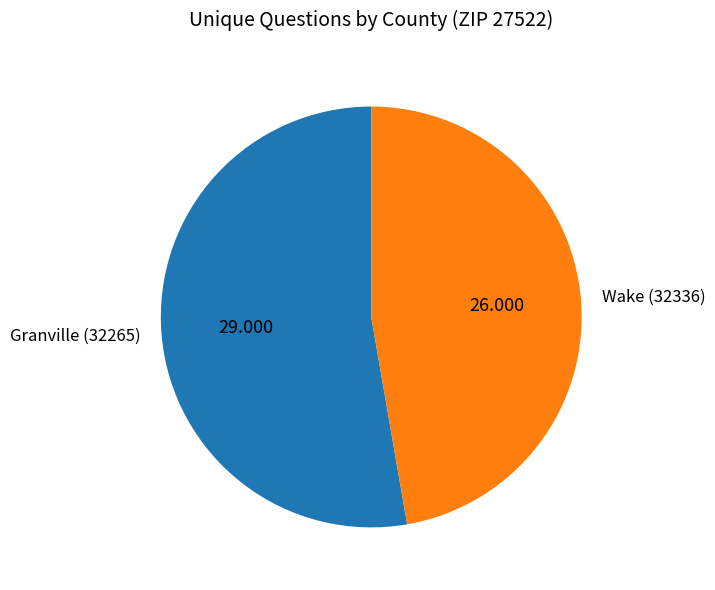

Combined, do Granville (32265) and Wake (32336) account for over 50%?

Yes